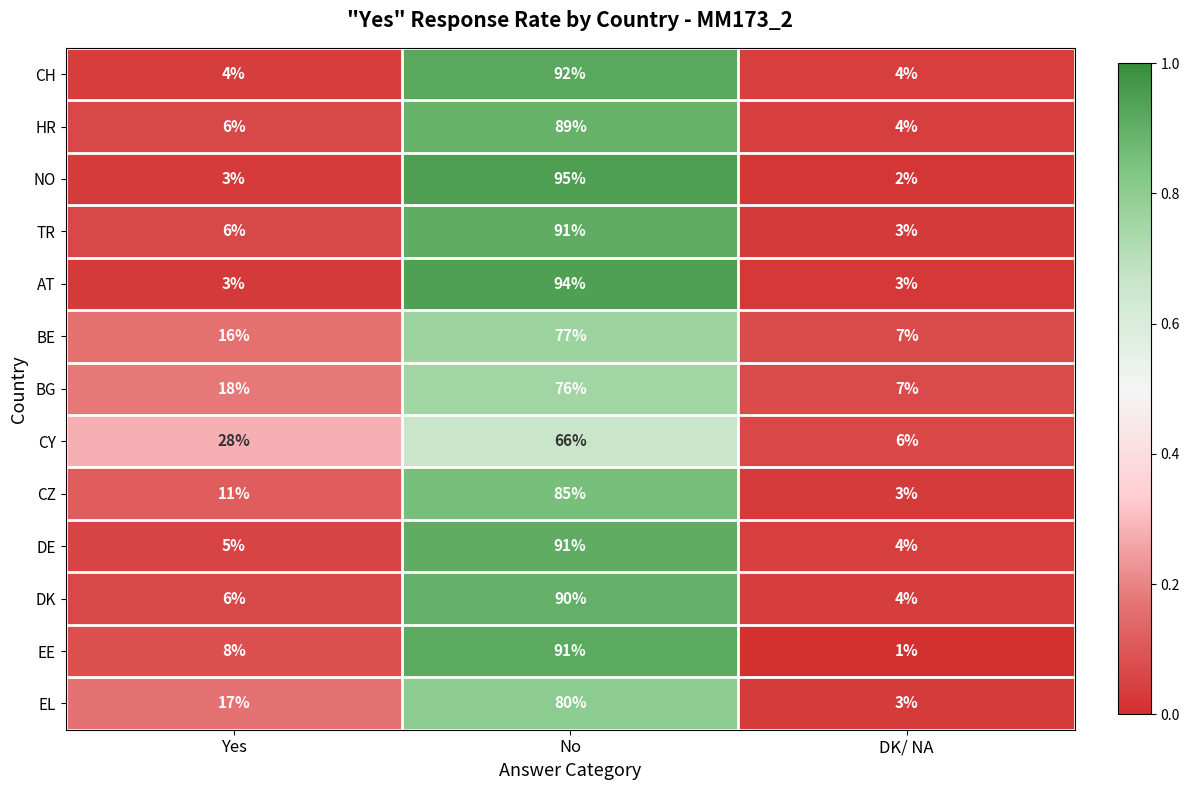

What is the average value of the HR series?

33